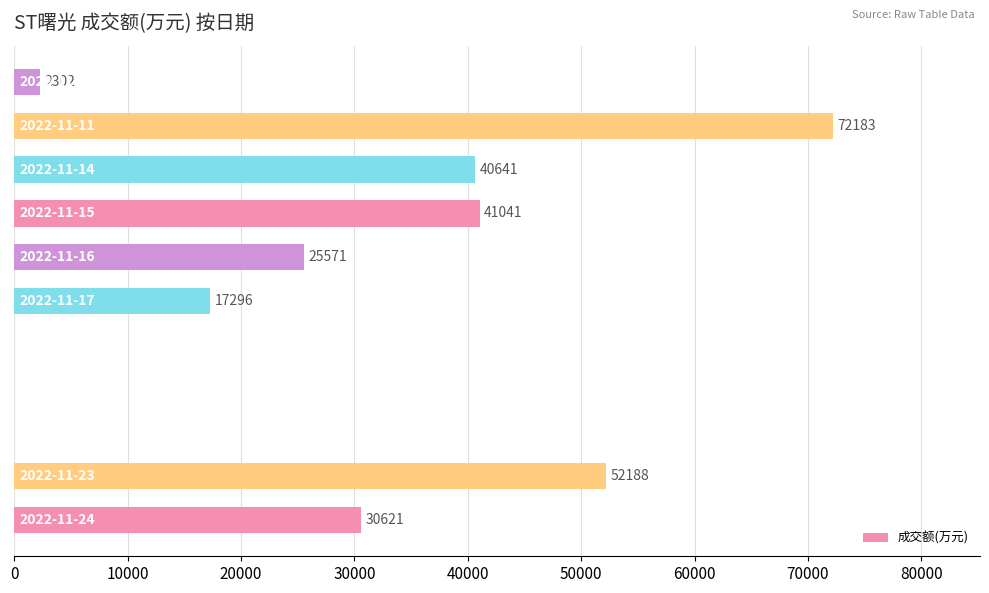

What is the sum of all values?

281843